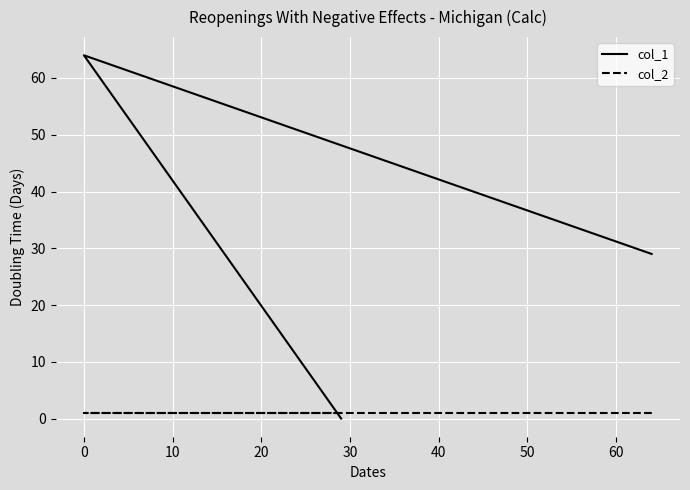

Does the chart display data point markers on the line(s)?

No